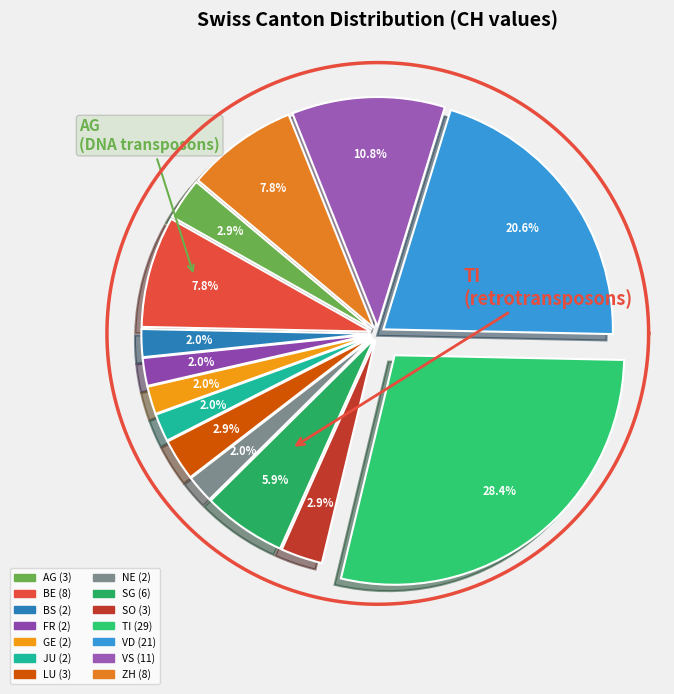

Does VS account for over 50% of the chart?

No